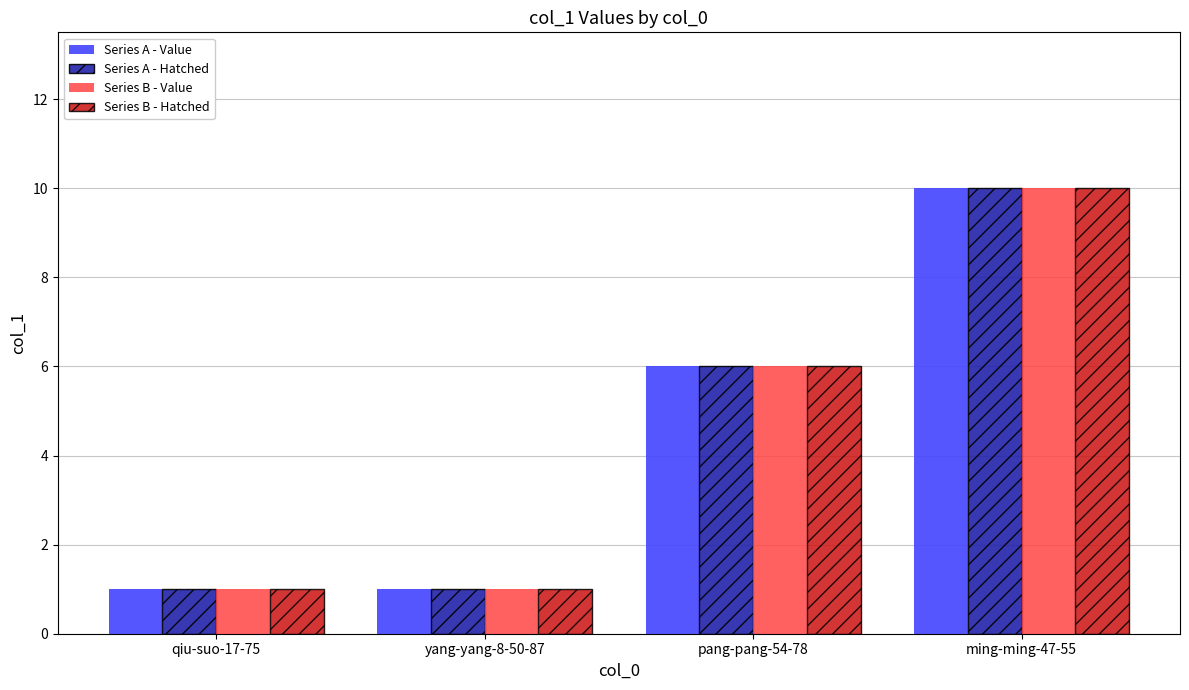

What are all the series names shown in the legend?

Series A - Value, Series A - Hatched, Series B - Value, Series B - Hatched